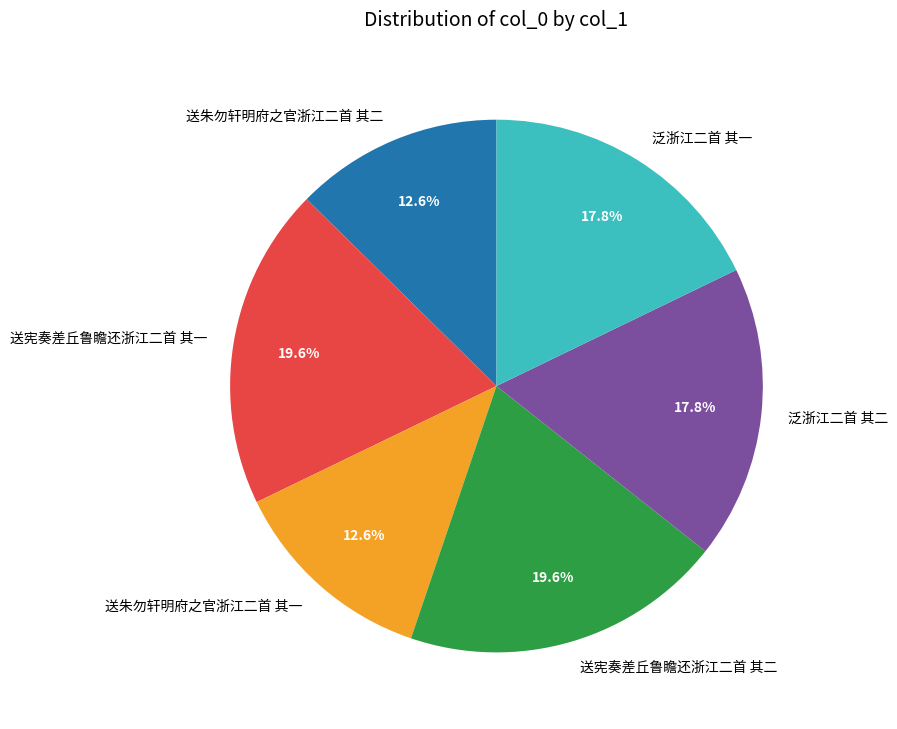

Is there a majority slice in this chart?

No